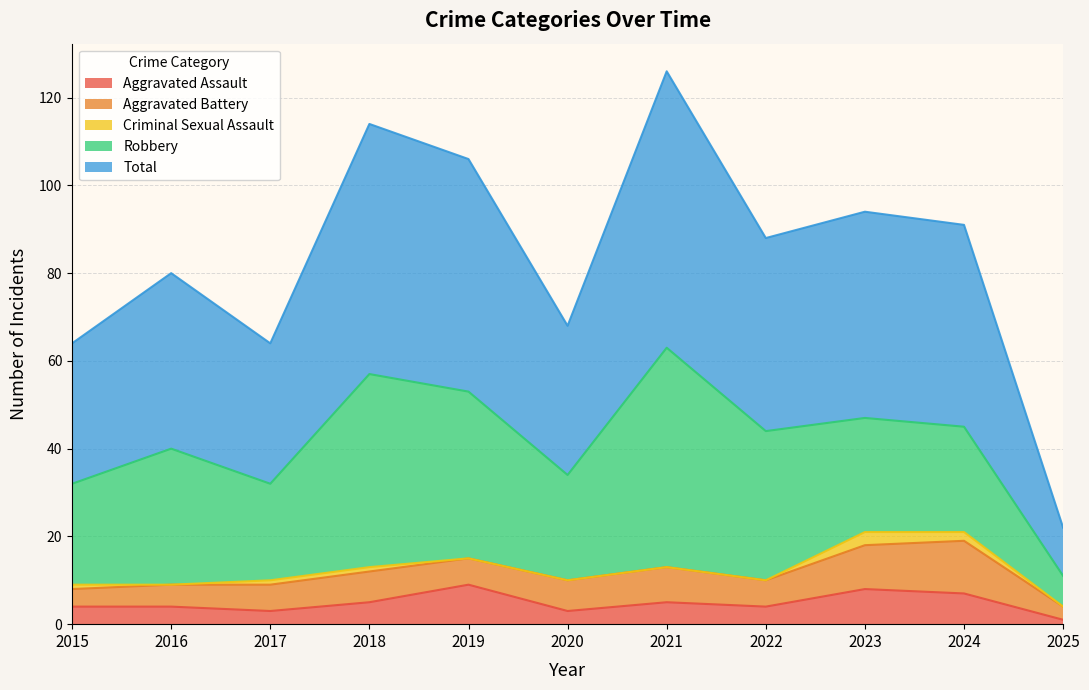

Where is the first local maximum for Robbery?

2016